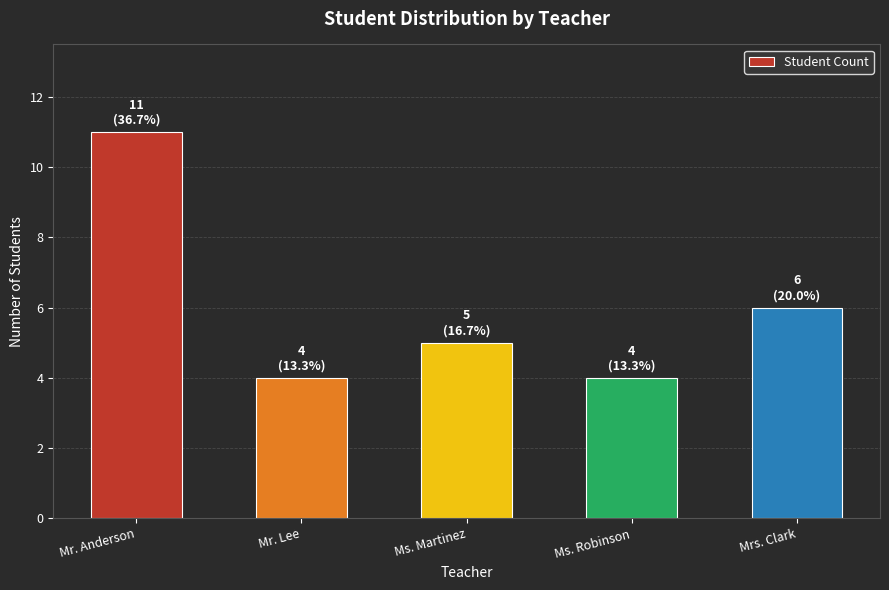

Which label corresponds to the largest value in the chart?

Mr. Anderson